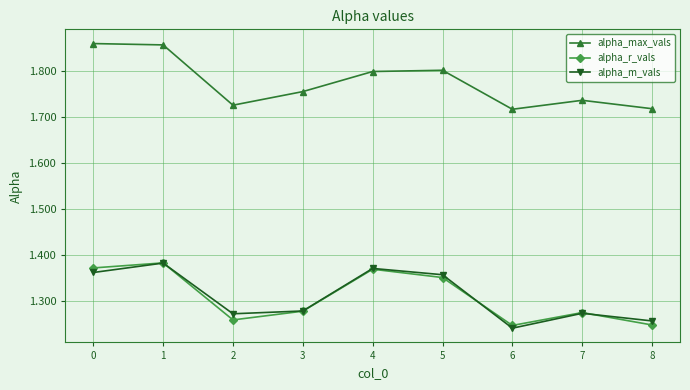

What is the sum of the alpha_m_vals values at 0 and 5?

2.7